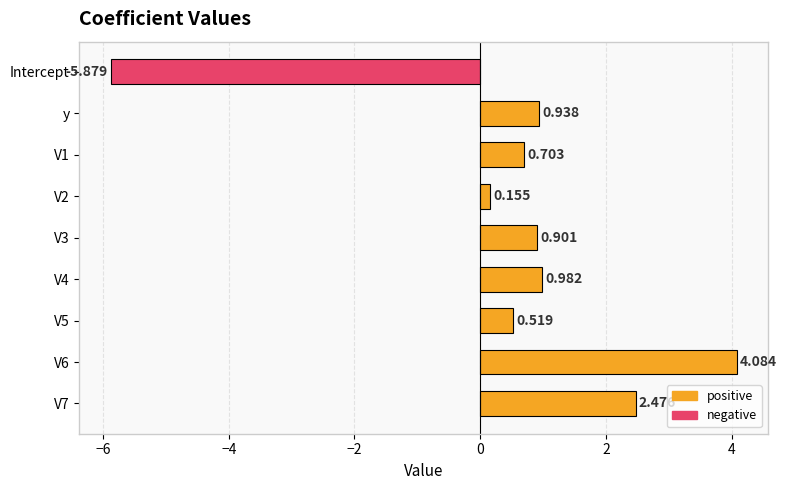

What is the smallest value displayed?

-5.9